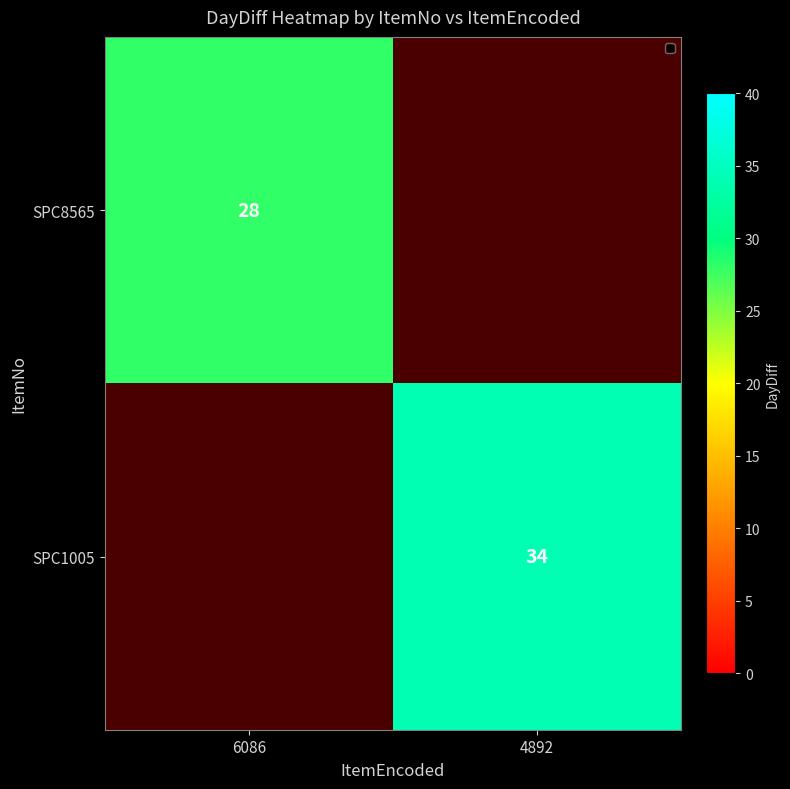

What is the sum of the SPC8565 values at 4892 and 6086?

28